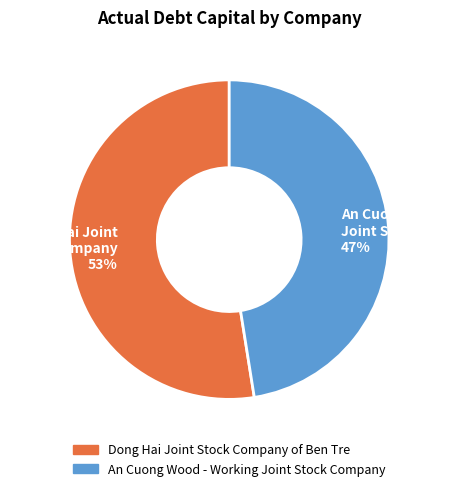

Is the sum of An Cuong Wood Joint Stock Co. 47% and Dong Hai Joint Stock Company 53% greater than half?

Yes